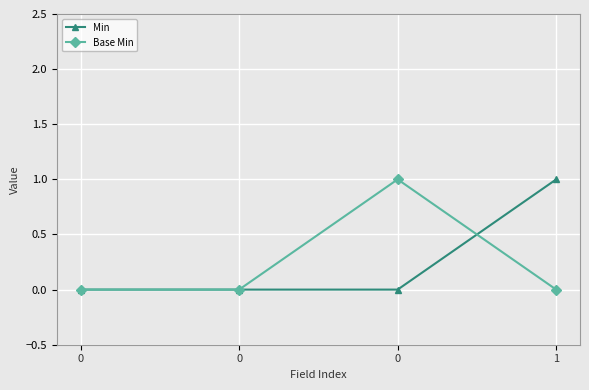

Is this an area chart (filled region under the line)?

No